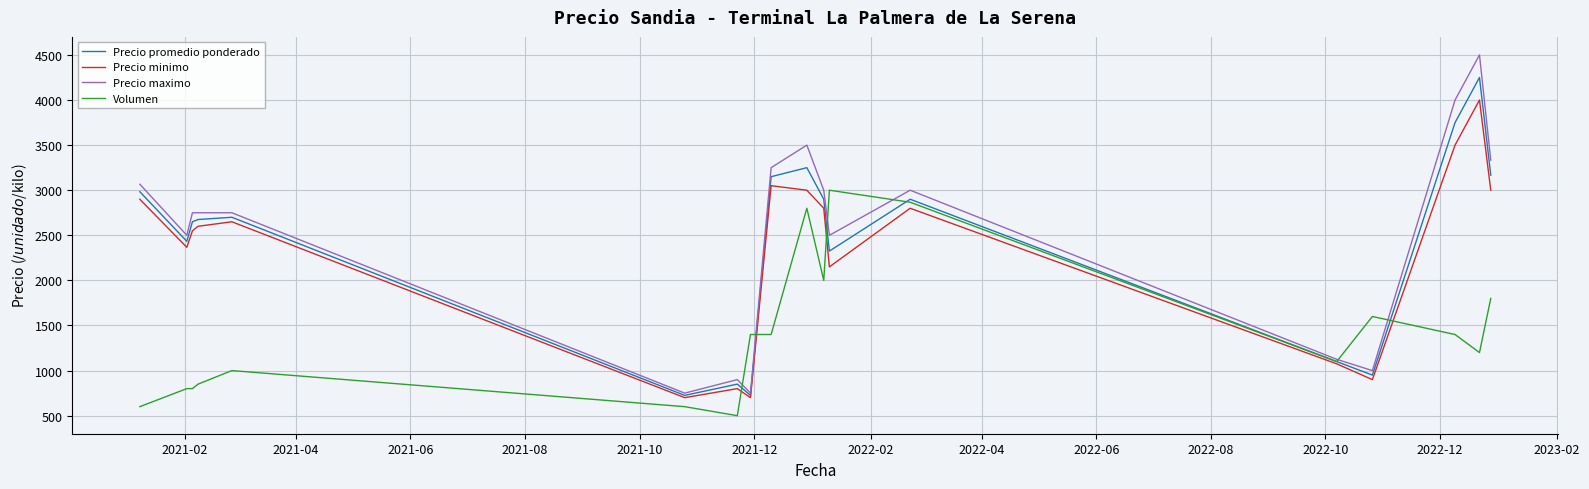

List the series in order of their peak value, highest first.

Precio maximo, Precio promedio ponderado, Precio minimo, Volumen